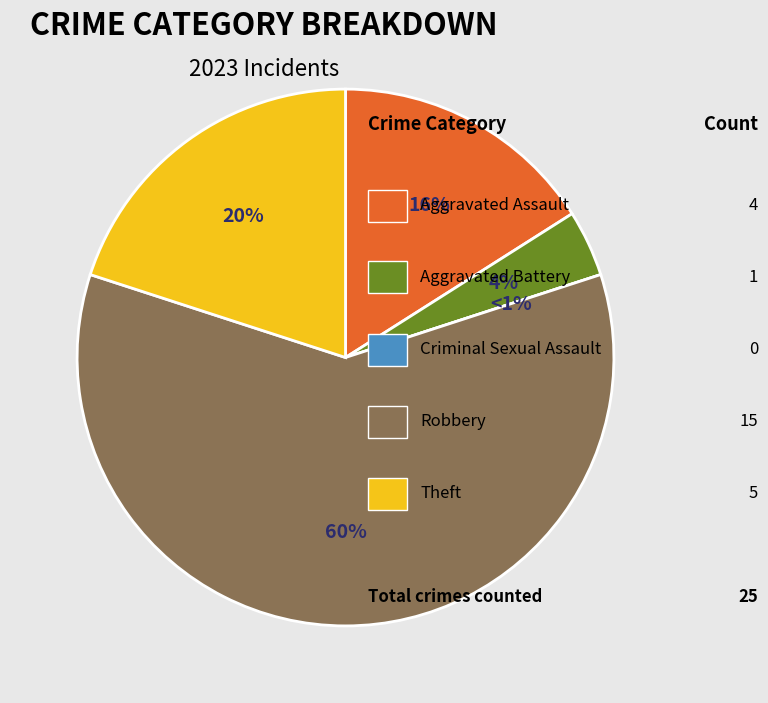

To the nearest percent, what is the difference between the Aggravated Assault and Robbery slice percentages?

44%